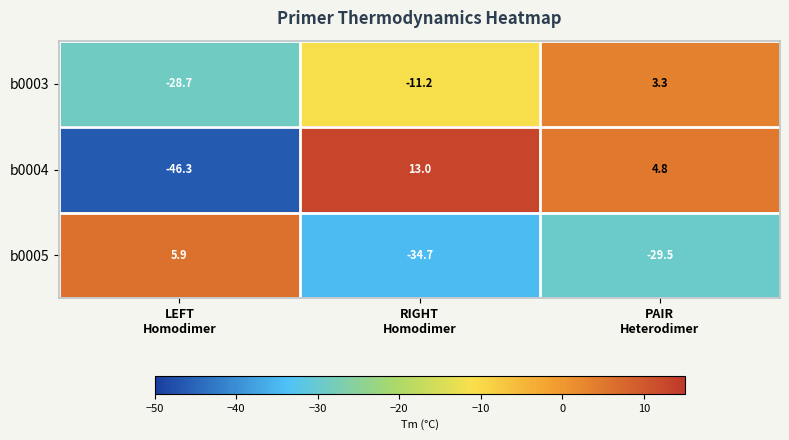

Reading left to right, extract all data points from this chart.

b0003: -28.7	-11.2	3.3
b0004: -46.3	13.0	4.8
b0005: 5.9	-34.7	-29.5